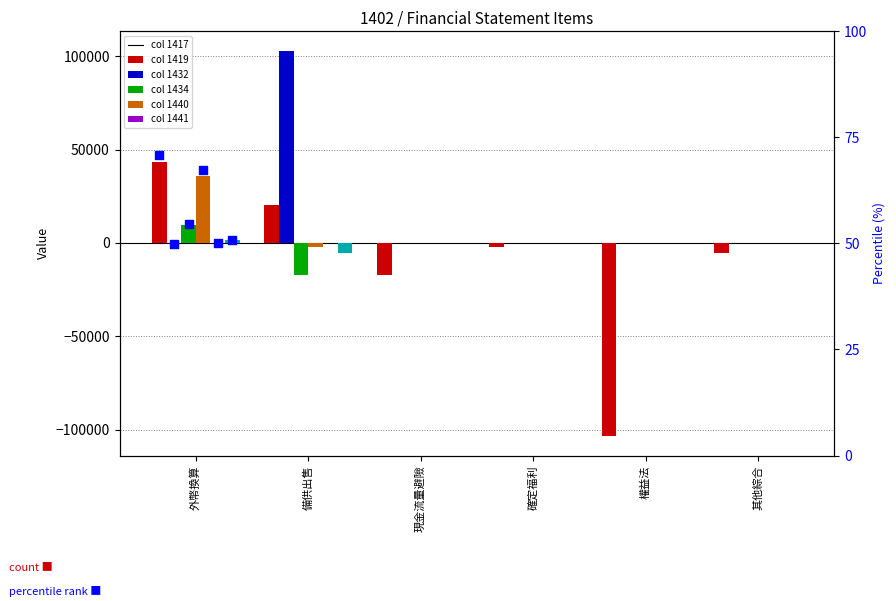

At how many categories does at least one series exceed 54771?

1